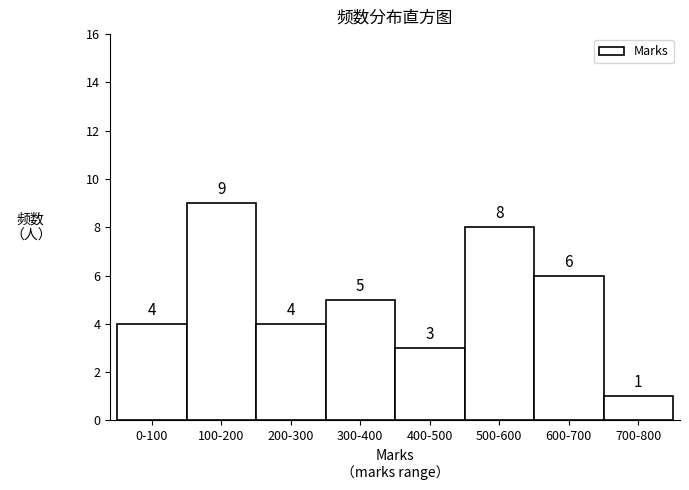

Reading left to right, transcribe all the data shown in this chart.

0-100=4	100-200=9	200-300=4	300-400=5	400-500=3	500-600=8	600-700=6	700-800=1